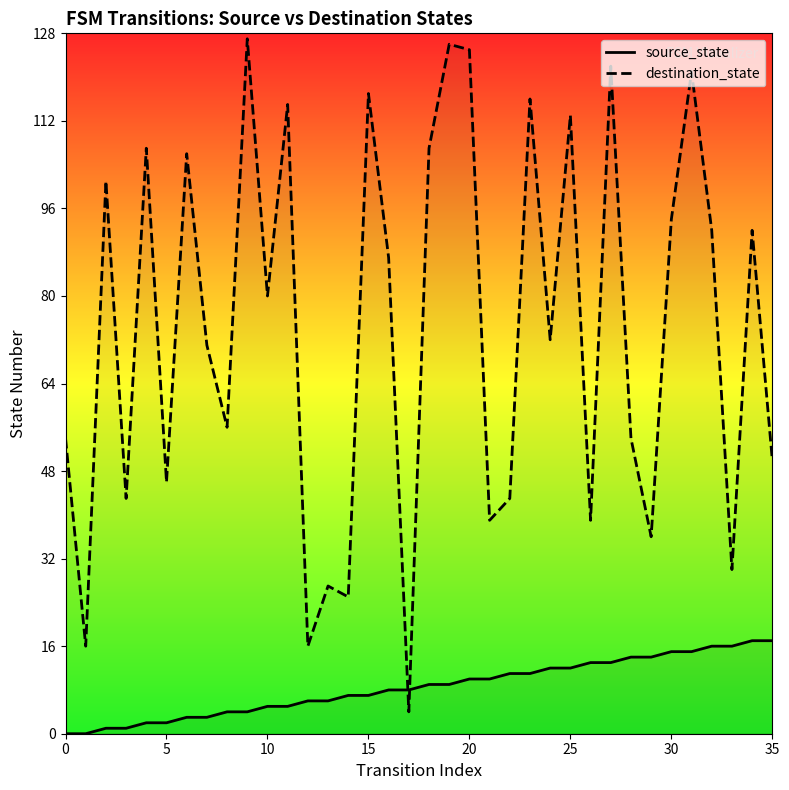

What is the value of the source_state point at the 30th from the left?

14